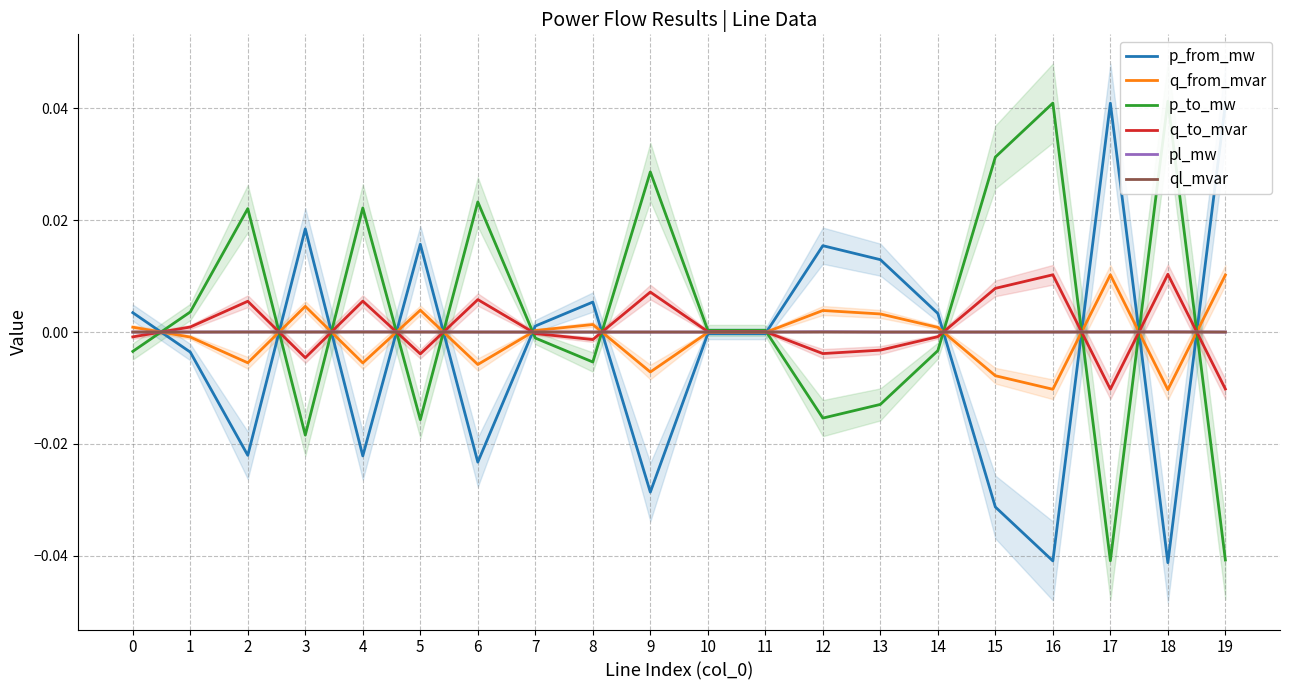

At how many categories does at least one series exceed 0?

20